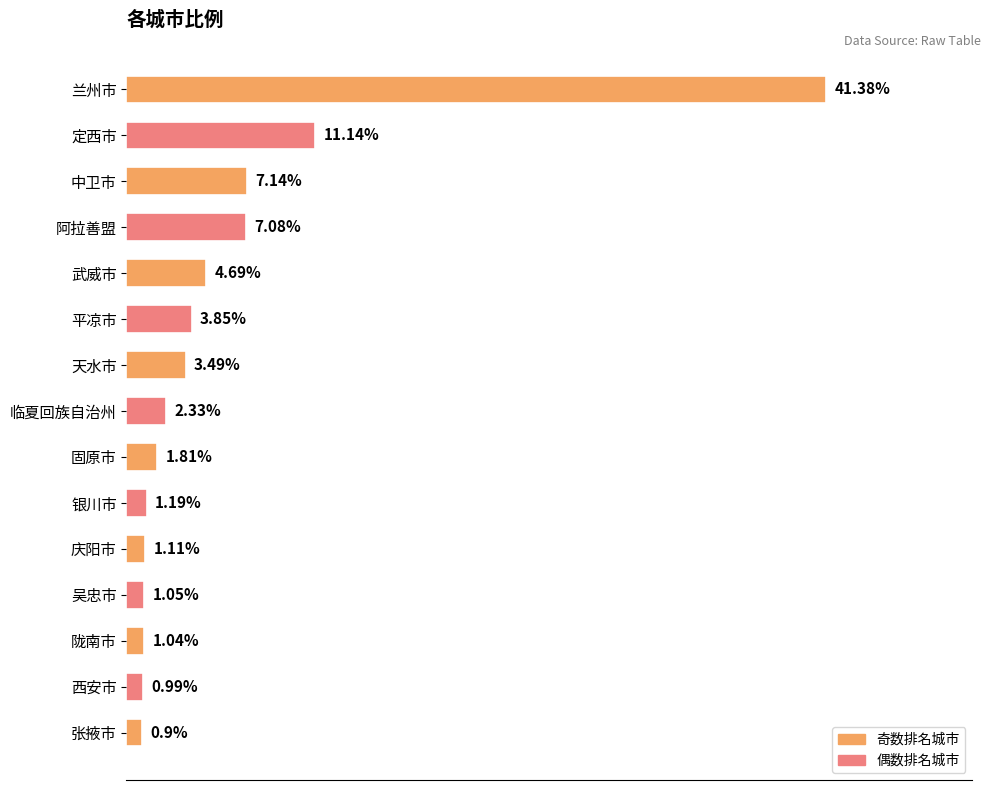

What is the label of the 11th bar from the top?

庆阳市